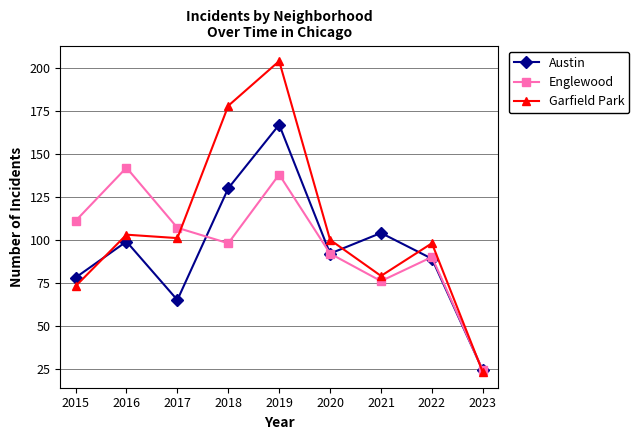

True or false: Garfield Park has a value of 80 at 2018.

False